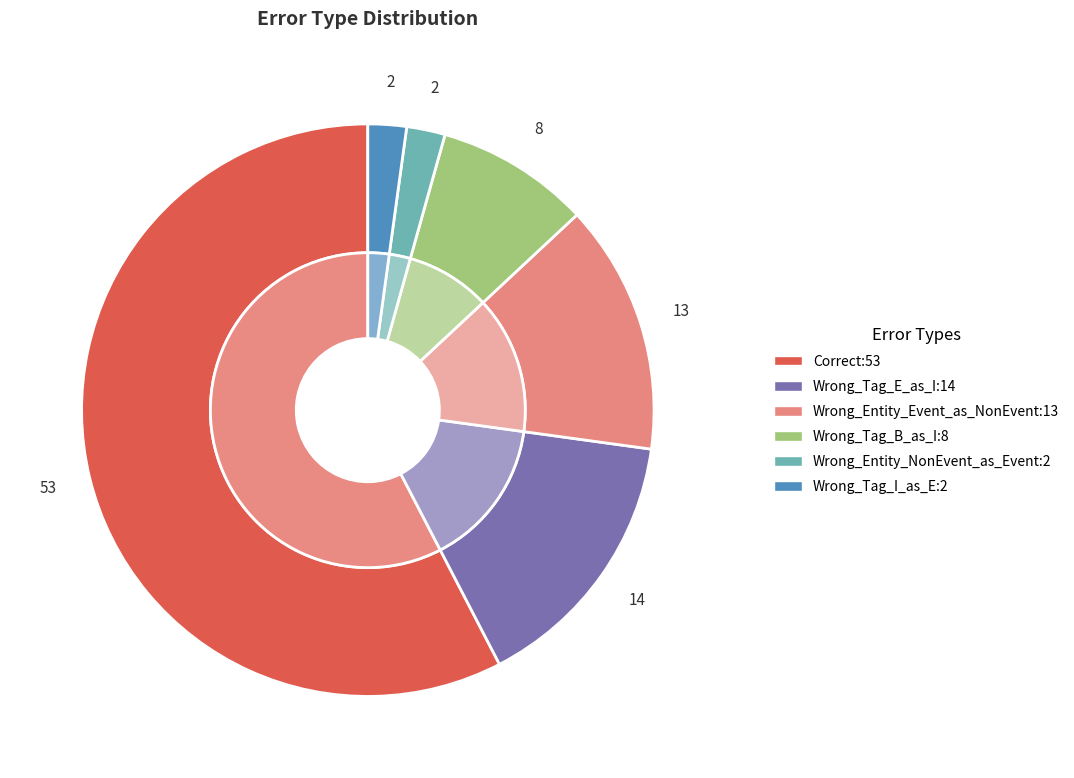

To the nearest percent, what percentage of the pie is Correct?

58%